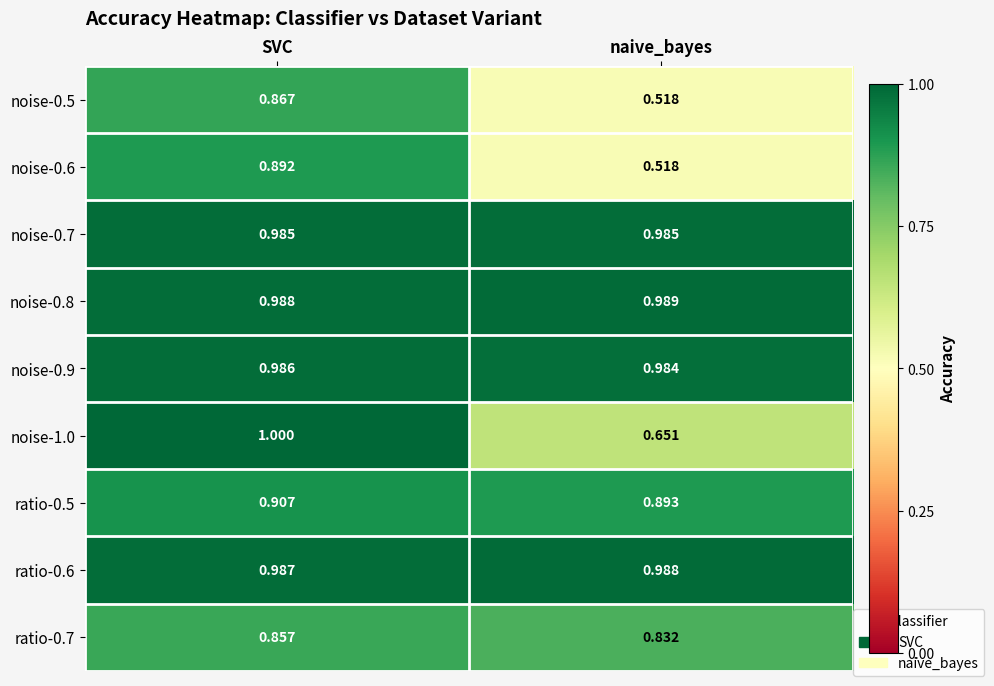

What is the total value across all series at naive_bayes?

7.4